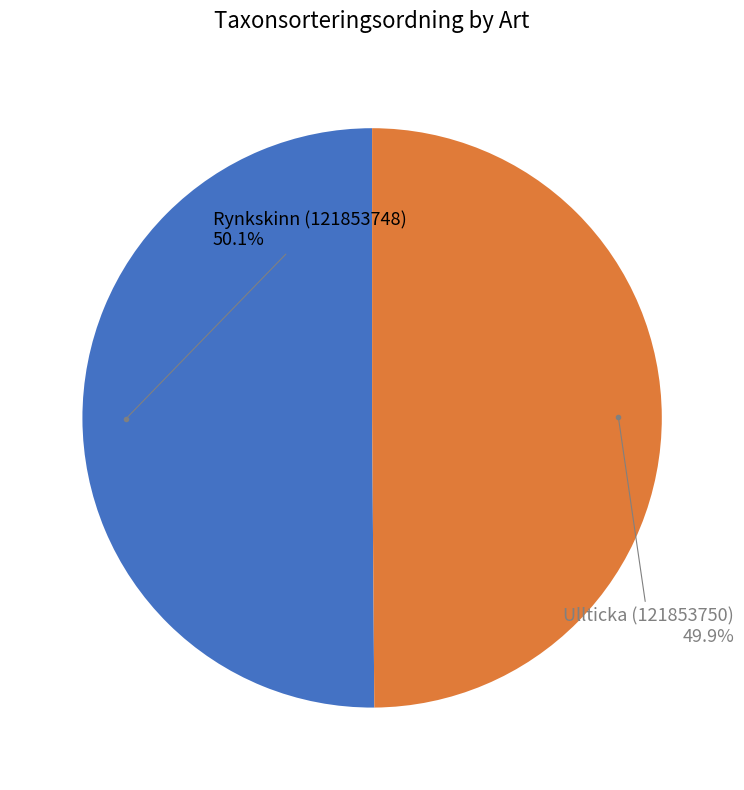

Is there any slice that represents more than half of the pie?

Yes